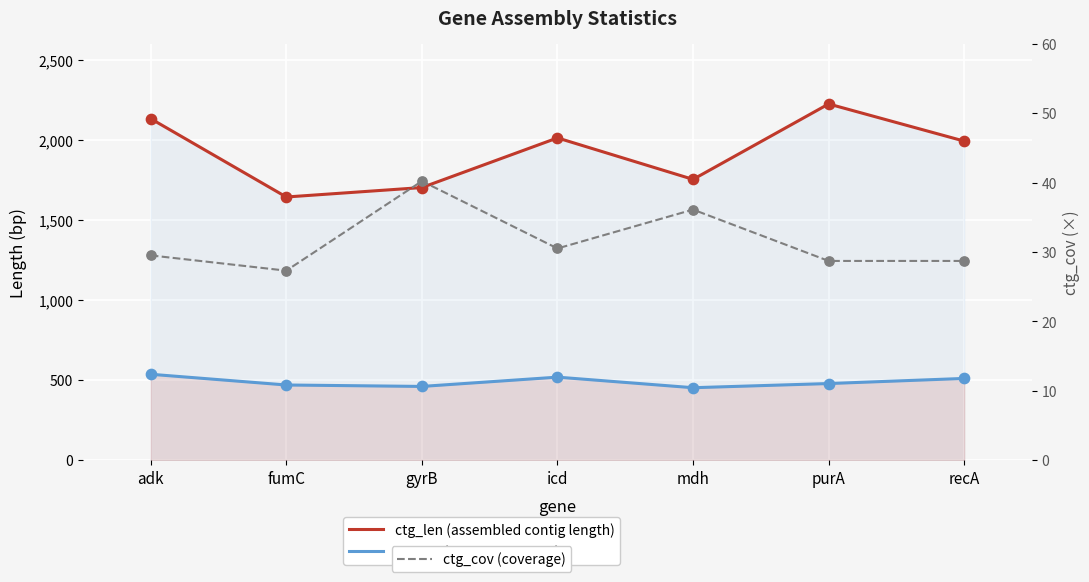

Which series has the largest total across all categories?

ctg_len